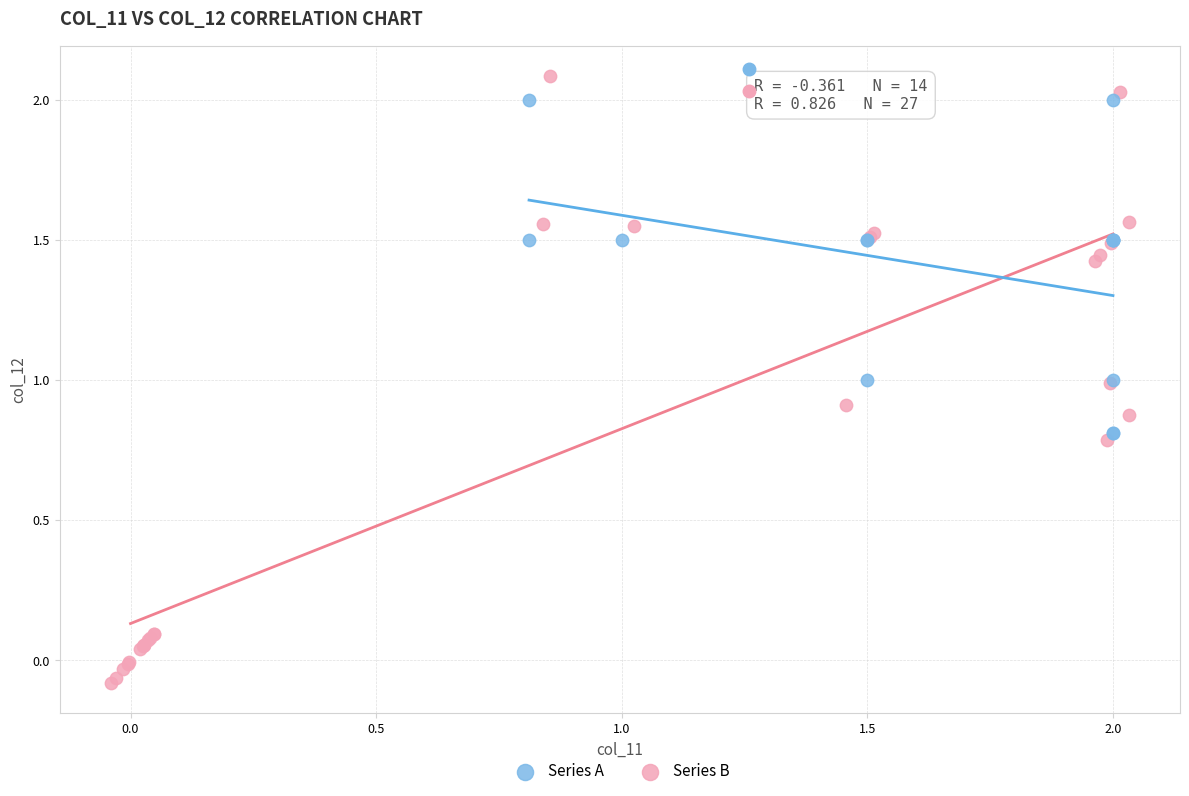

Which series has the widest spread of Y values?

Series B